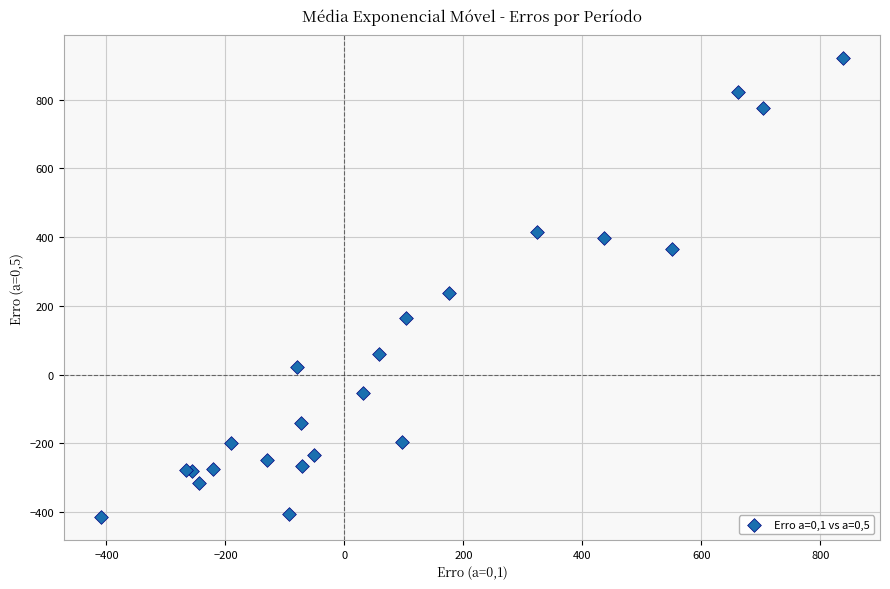

What Y value in the scatter plot is closest to 252?

236.3